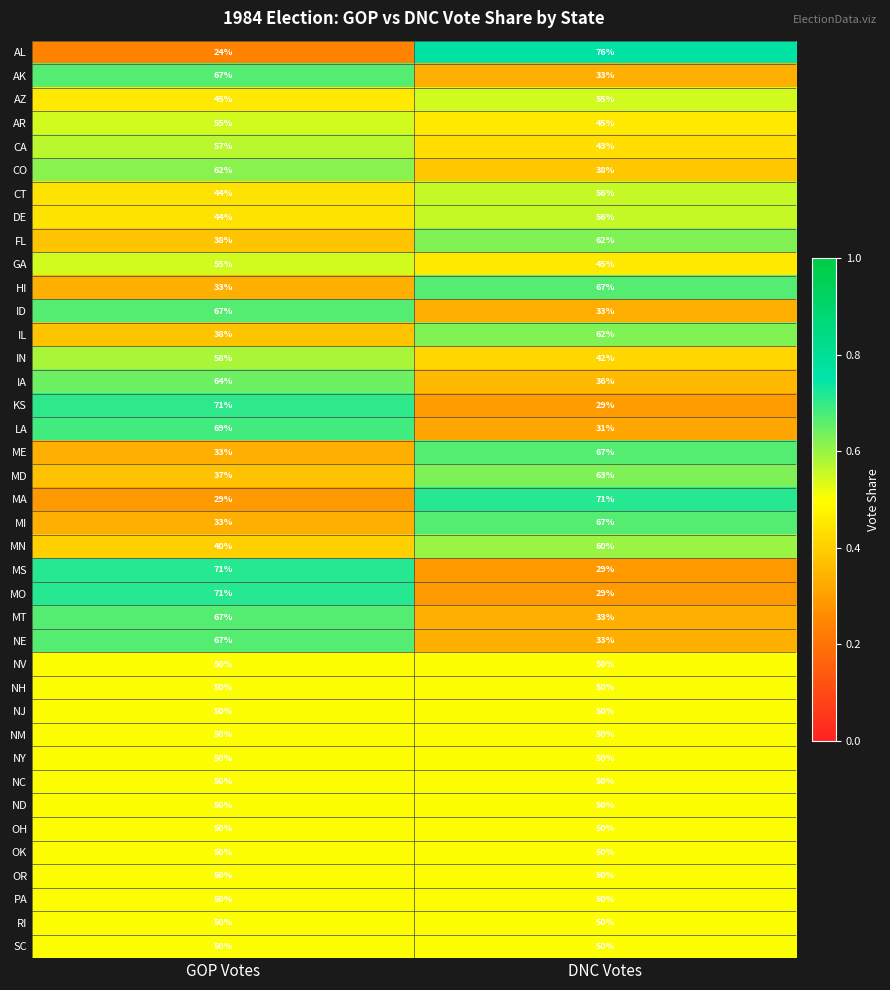

What is the maximum value shown in the chart?

76